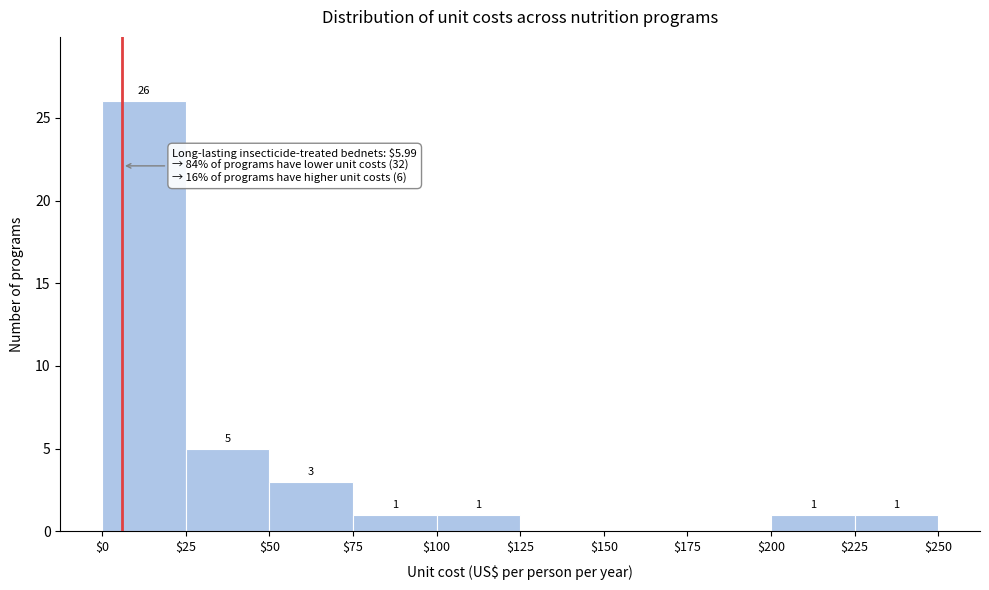

Which range on the x-axis has the tallest bar?

$0 to $25